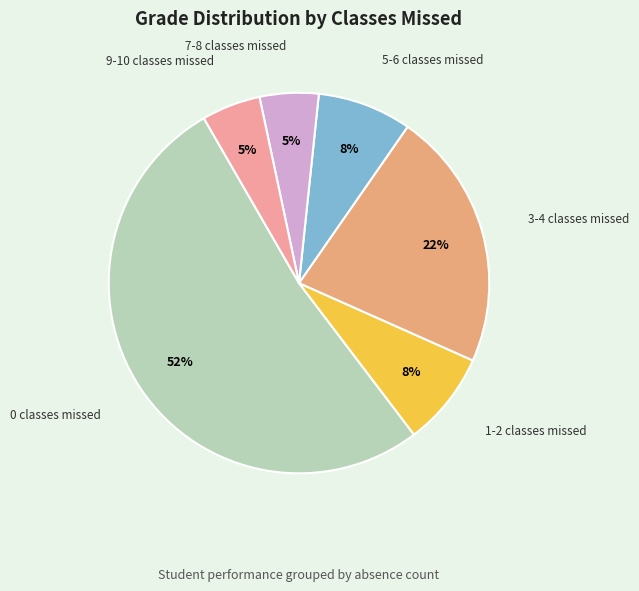

How many slices are in this pie chart?

6